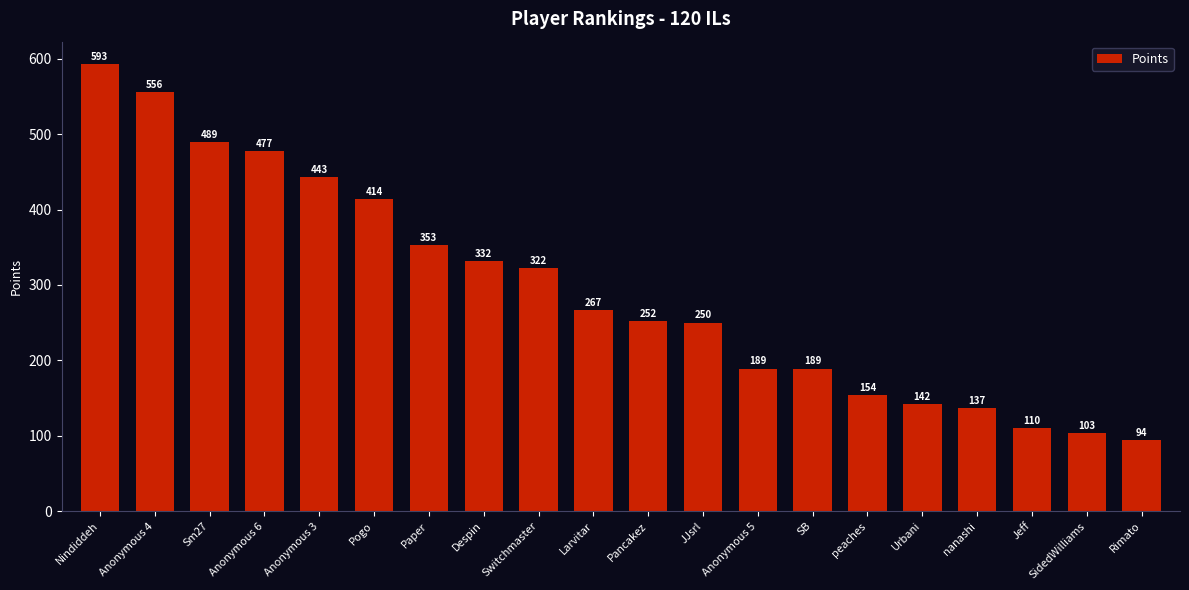

Where is the data nearest to the value 343?

Paper